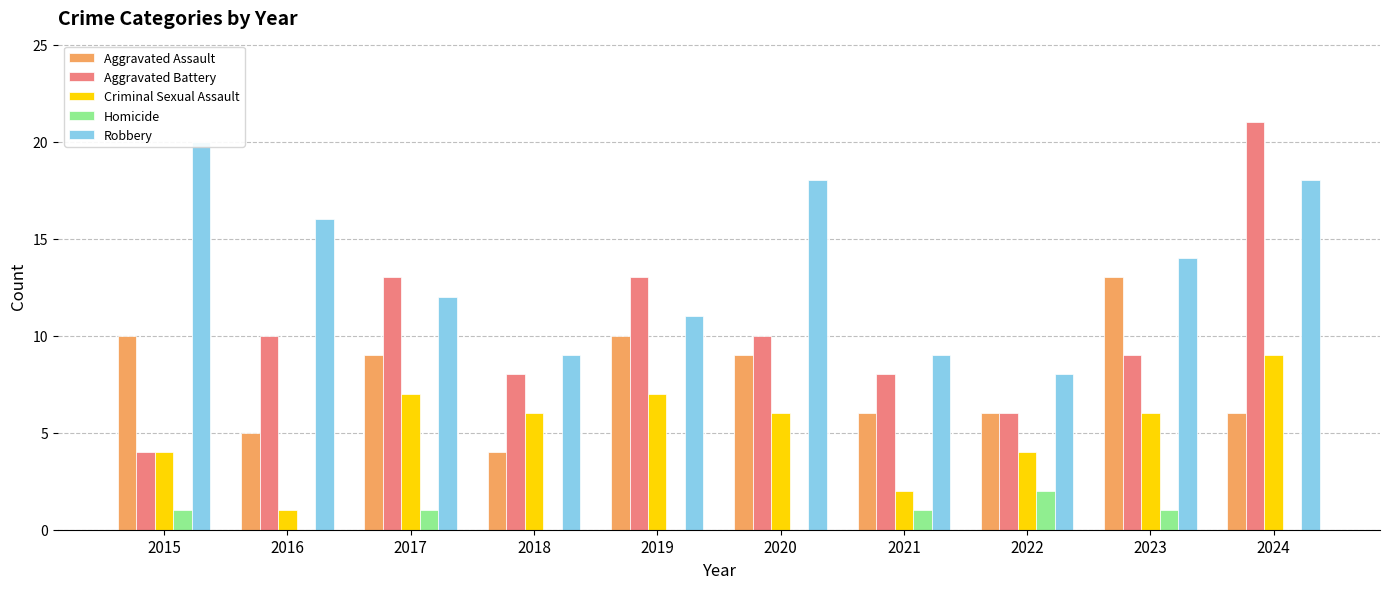

Is it true that Aggravated Assault equals 9 at 2020?

True